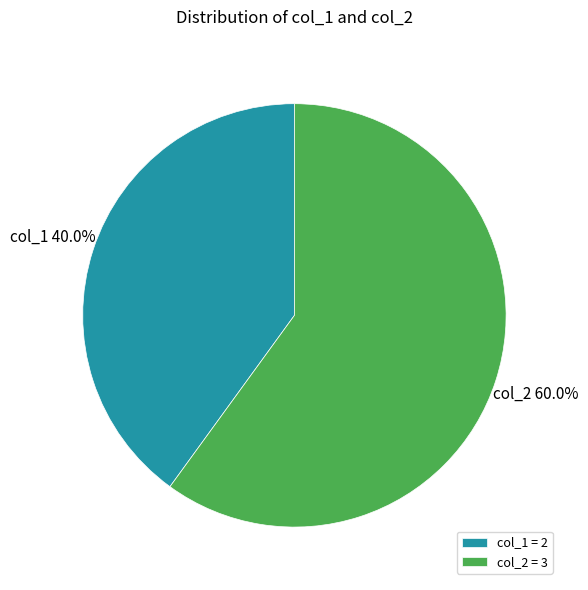

To the nearest percent, what is the difference between the largest and smallest slice percentages?

20%